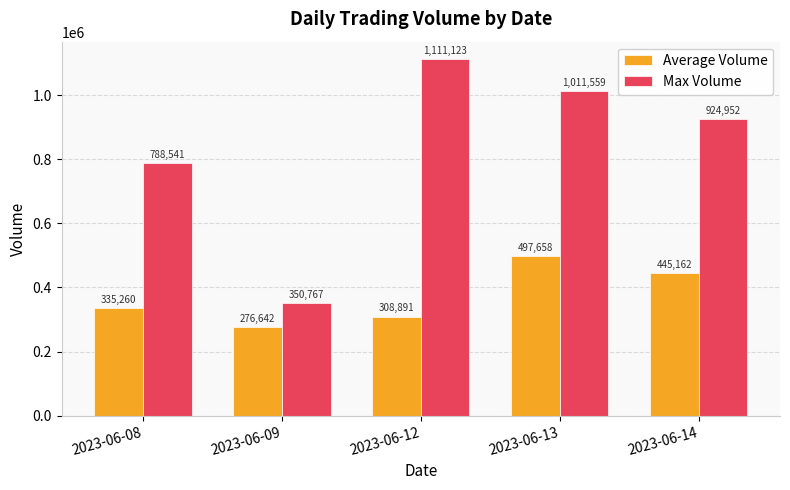

Reading right to left, extract all data points from this chart.

Average Volume: 2023-06-14=445162	2023-06-13=497658	2023-06-12=308891	2023-06-09=276642	2023-06-08=335260
Max Volume: 2023-06-14=924952	2023-06-13=1011559	2023-06-12=1111123	2023-06-09=350767	2023-06-08=788541